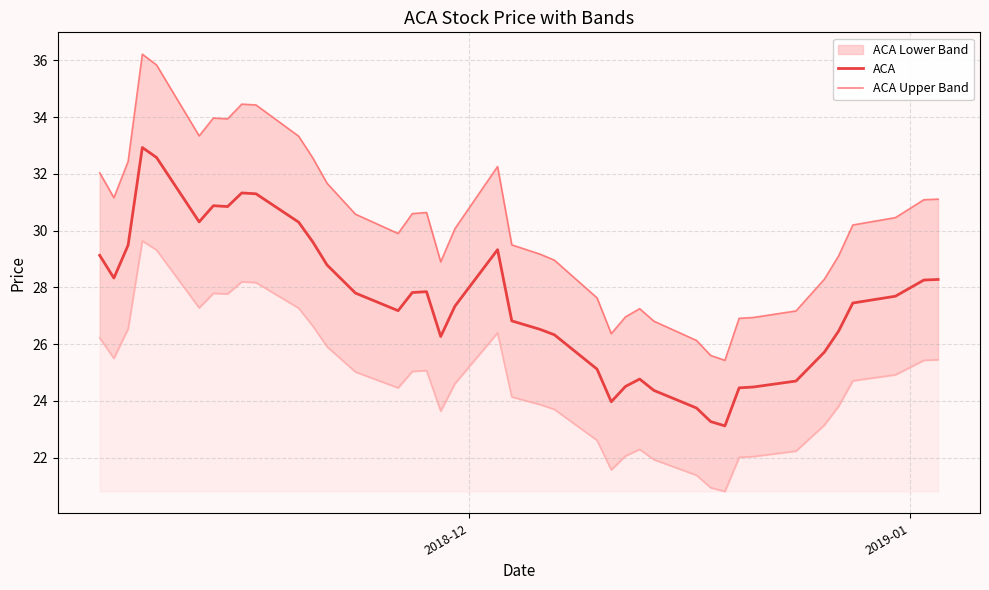

True or false: ACA has more than 2 interior local peaks.

True